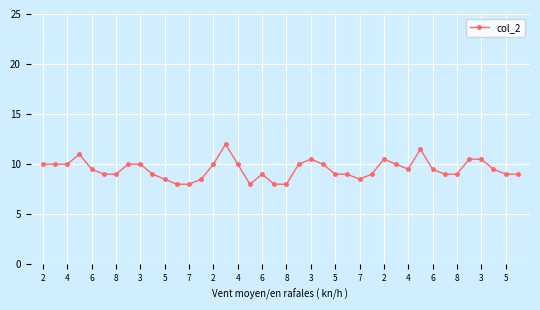

What is the greatest value displayed?

12.0